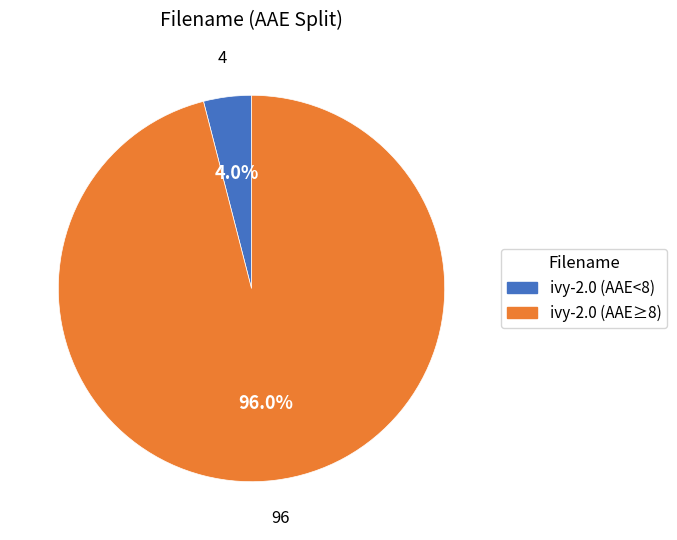

To the nearest percent, what is the difference between the largest and smallest slice percentages?

92%